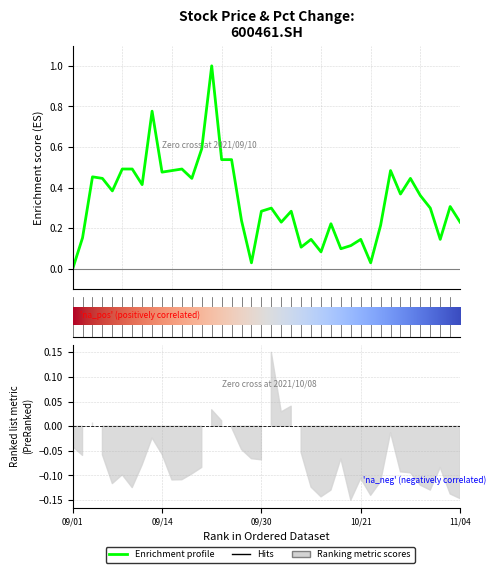

Reading right to left, extract all data points from this chart.

0.2	0.3	0.1	0.3	0.4	0.4	0.4	0.5	0.2	0.0	0.1	0.1	0.1	0.2	0.1	0.1	0.1	0.3	0.2	0.3	0.3	0.0	0.2	0.5	0.5	1.0	0.6	0.4	0.5	0.5	0.5	0.8	0.4	0.5	0.5	0.4	0.4	0.5	0.2	0.0